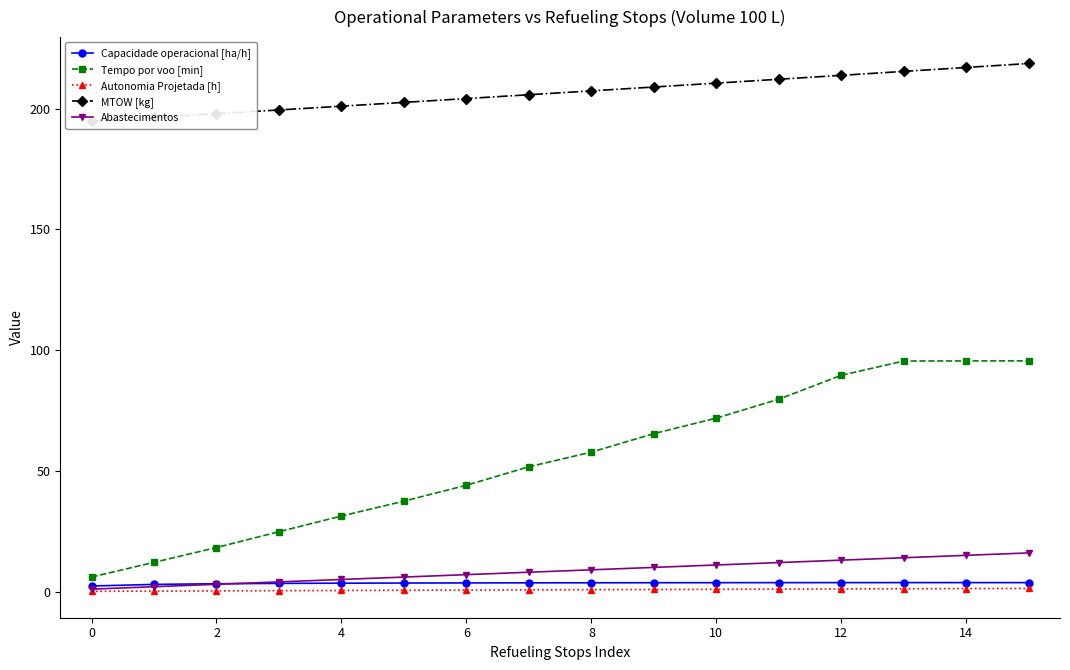

What is the maximum value for Tempo por voo [min]?

95.5